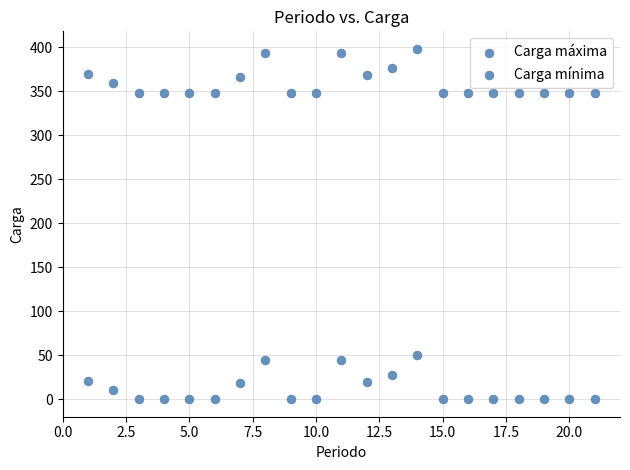

How many points are shown in the scatter plot?

42